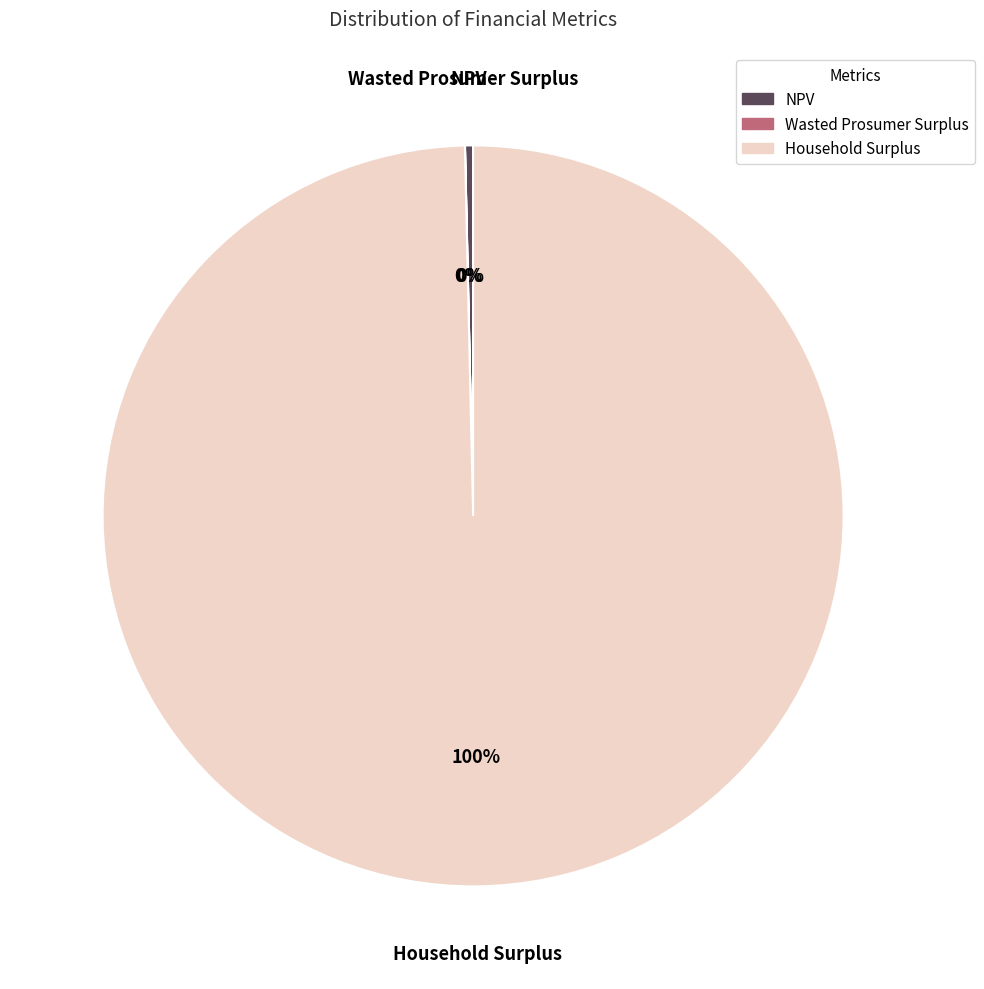

The Household Surplus slice represents 100% of the pie. True or false?

True